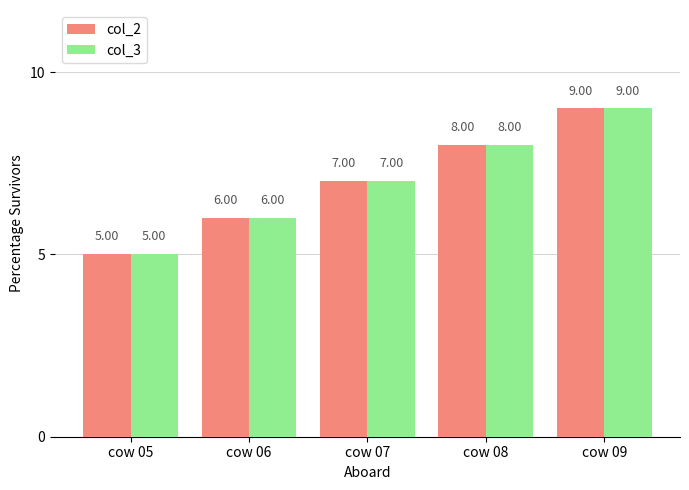

Which category has the lowest value in the col_3 series?

cow 05